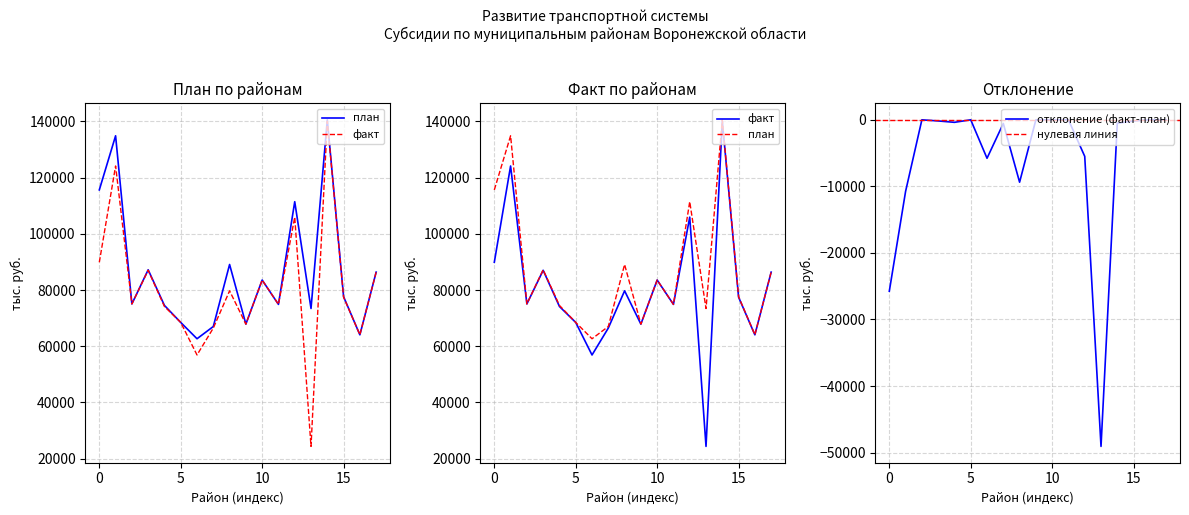

What is the difference between the second highest and second lowest values in the Факт (тыс.руб.) series?

67250.6